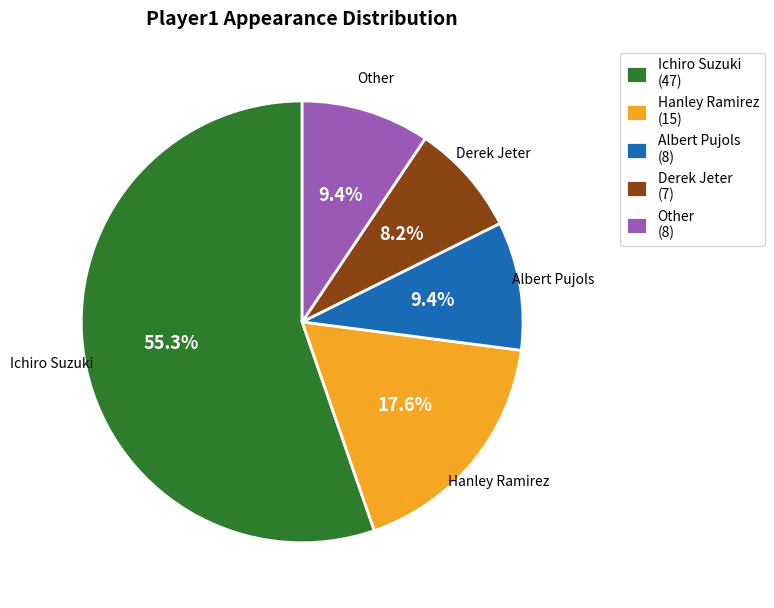

What percentage do Albert Pujols and Derek Jeter together represent?

17.6%